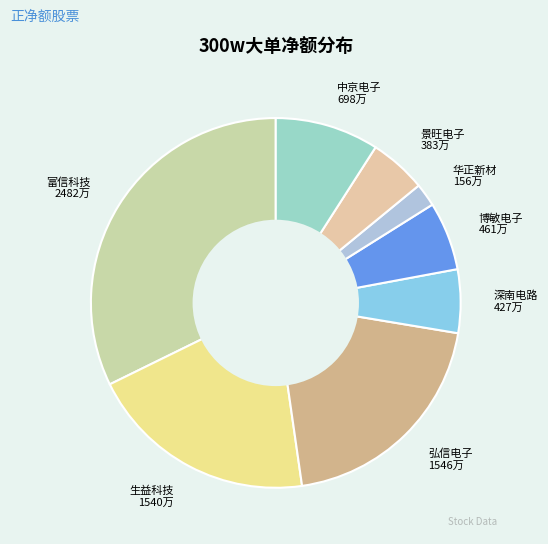

True or false: 富信科技 accounts for 21% of the total.

False